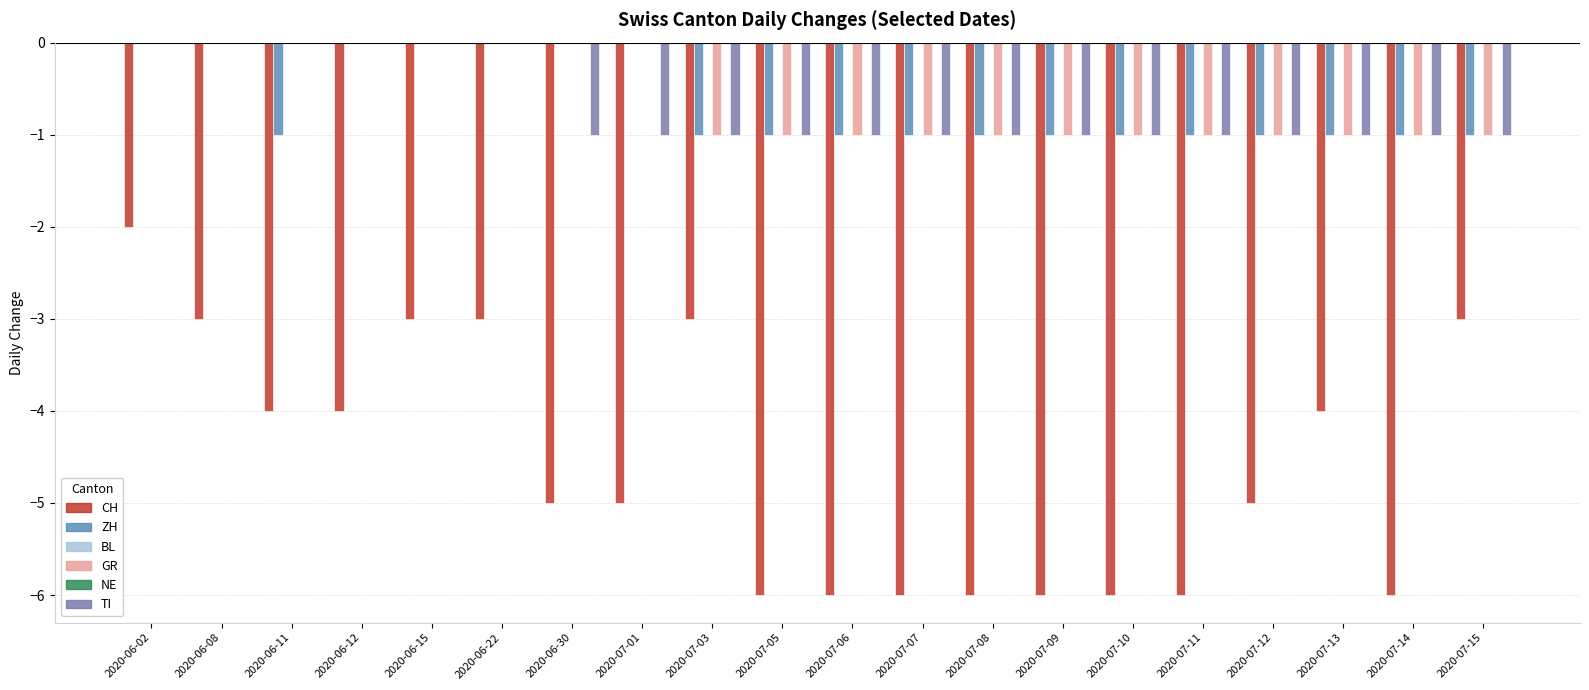

List the labels in order of GR value, largest first.

2020-06-02, 2020-06-08, 2020-06-11, 2020-06-12, 2020-06-15, 2020-06-22, 2020-06-30, 2020-07-01, 2020-07-03, 2020-07-05, 2020-07-06, 2020-07-07, 2020-07-08, 2020-07-09, 2020-07-10, 2020-07-11, 2020-07-12, 2020-07-13, 2020-07-14, 2020-07-15